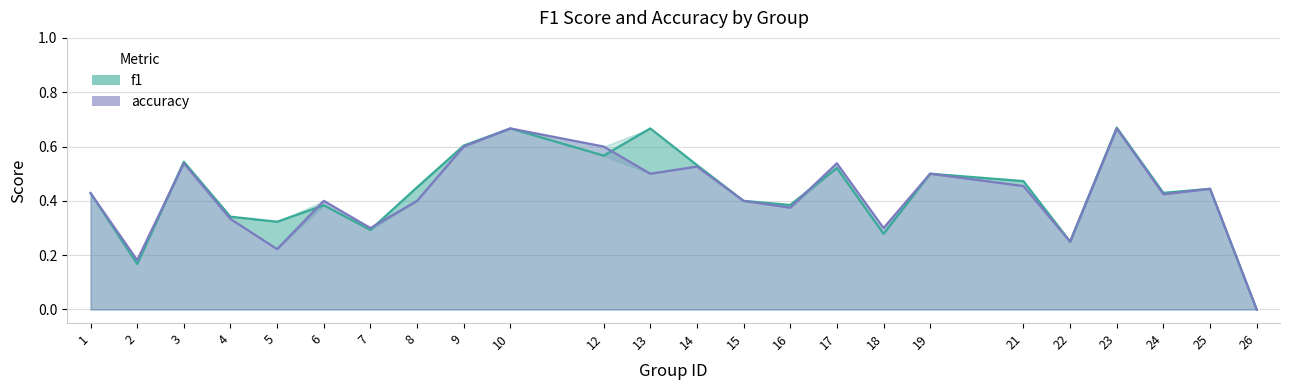

What is the difference between the accuracy values at 7 and 16?

0.1